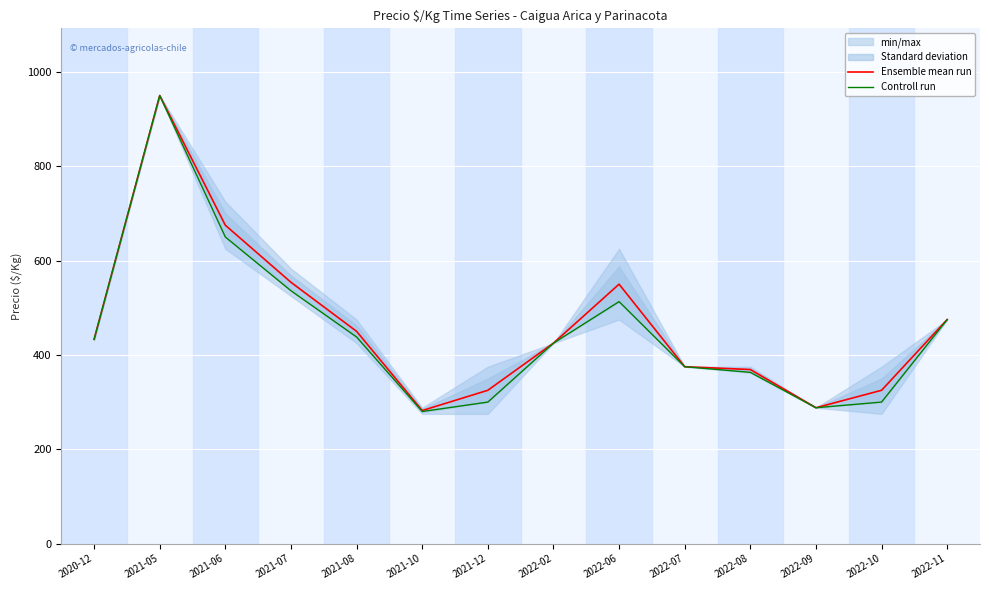

What is the maximum value for Ensemble mean run?

950